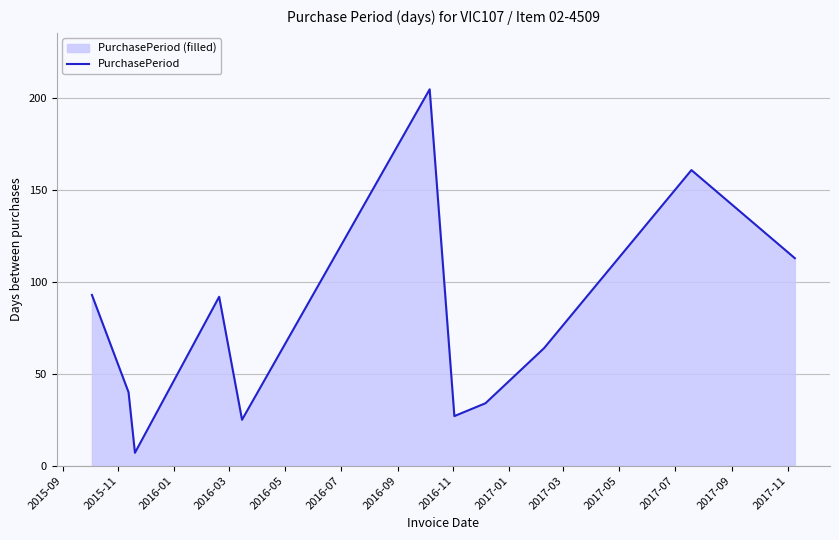

What is the difference between the maximum and minimum values?

198